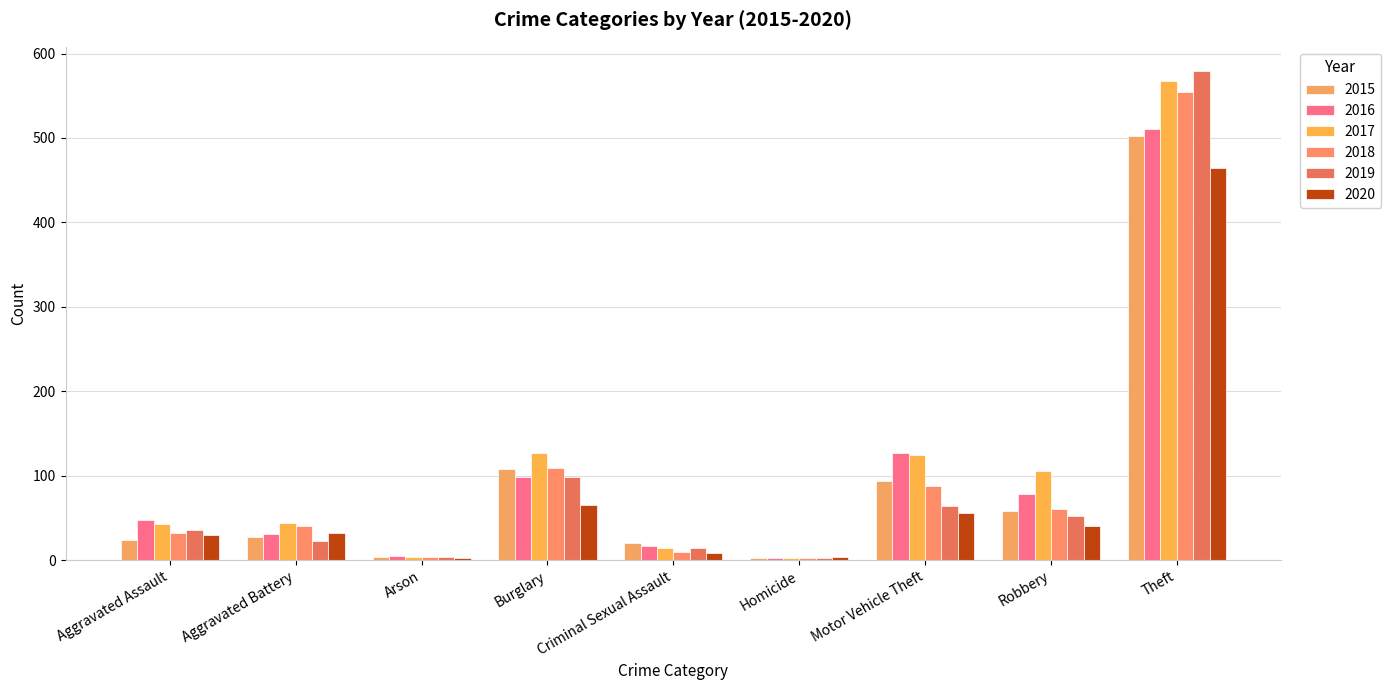

Reading right to left, transcribe all the data shown in this chart.

2015: Theft=502	Robbery=58	Motor Vehicle Theft=94	Homicide=3	Criminal Sexual Assault=20	Burglary=108	Arson=4	Aggravated Battery=27	Aggravated Assault=24
2016: Theft=511	Robbery=78	Motor Vehicle Theft=127	Homicide=2	Criminal Sexual Assault=17	Burglary=99	Arson=5	Aggravated Battery=31	Aggravated Assault=47
2017: Theft=567	Robbery=105	Motor Vehicle Theft=124	Homicide=2	Criminal Sexual Assault=14	Burglary=127	Arson=4	Aggravated Battery=44	Aggravated Assault=43
2018: Theft=554	Robbery=61	Motor Vehicle Theft=88	Homicide=3	Criminal Sexual Assault=10	Burglary=109	Arson=4	Aggravated Battery=40	Aggravated Assault=32
2019: Theft=579	Robbery=52	Motor Vehicle Theft=64	Homicide=3	Criminal Sexual Assault=14	Burglary=98	Arson=4	Aggravated Battery=23	Aggravated Assault=36
2020: Theft=465	Robbery=40	Motor Vehicle Theft=56	Homicide=4	Criminal Sexual Assault=9	Burglary=65	Arson=3	Aggravated Battery=32	Aggravated Assault=30